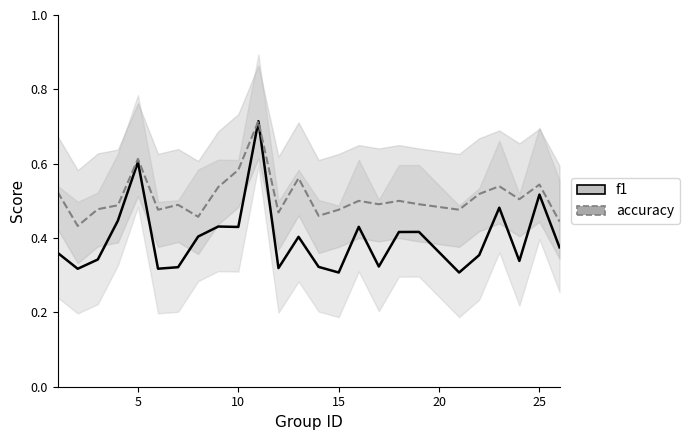

True or false: f1 and accuracy intersect in this chart.

False